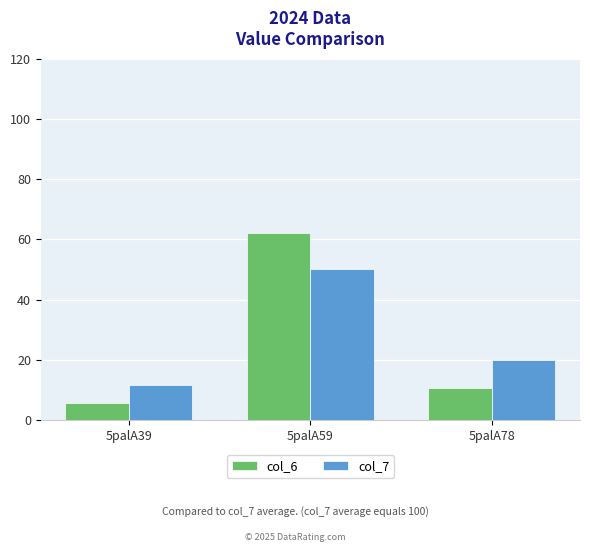

What is the spread (max minus min) of values at 5palA59?

12.2